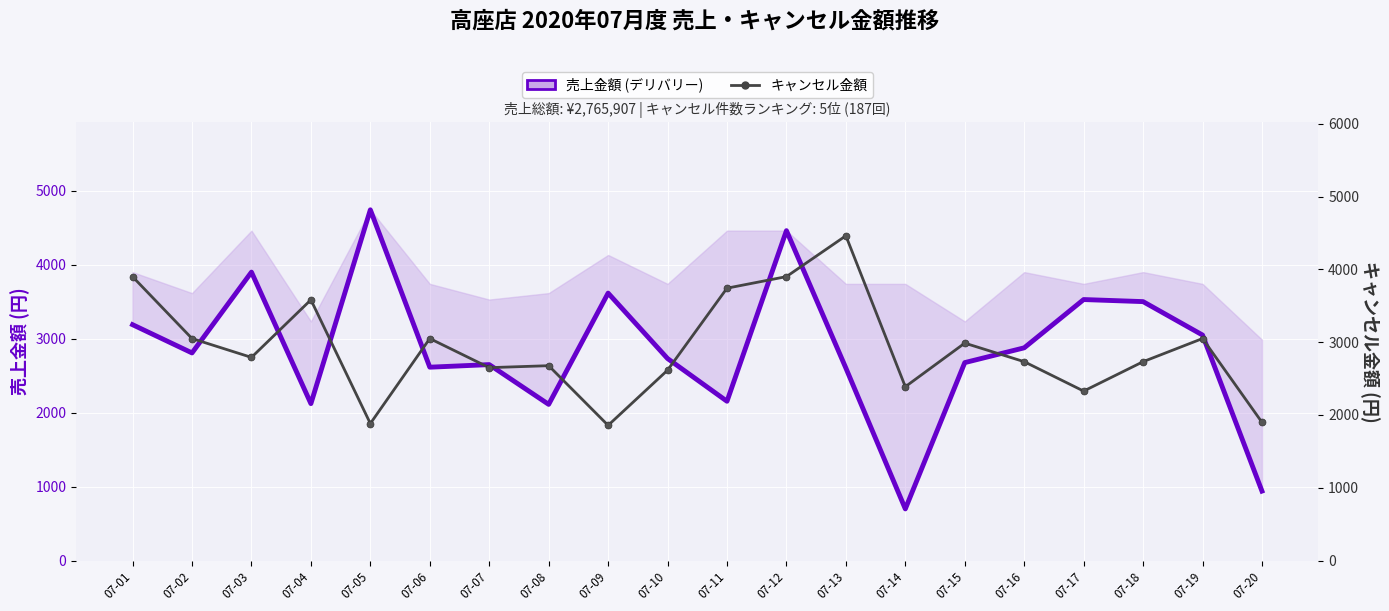

What is the value of the 売上金額 (デリバリー) point at the 3rd from the left?

3901